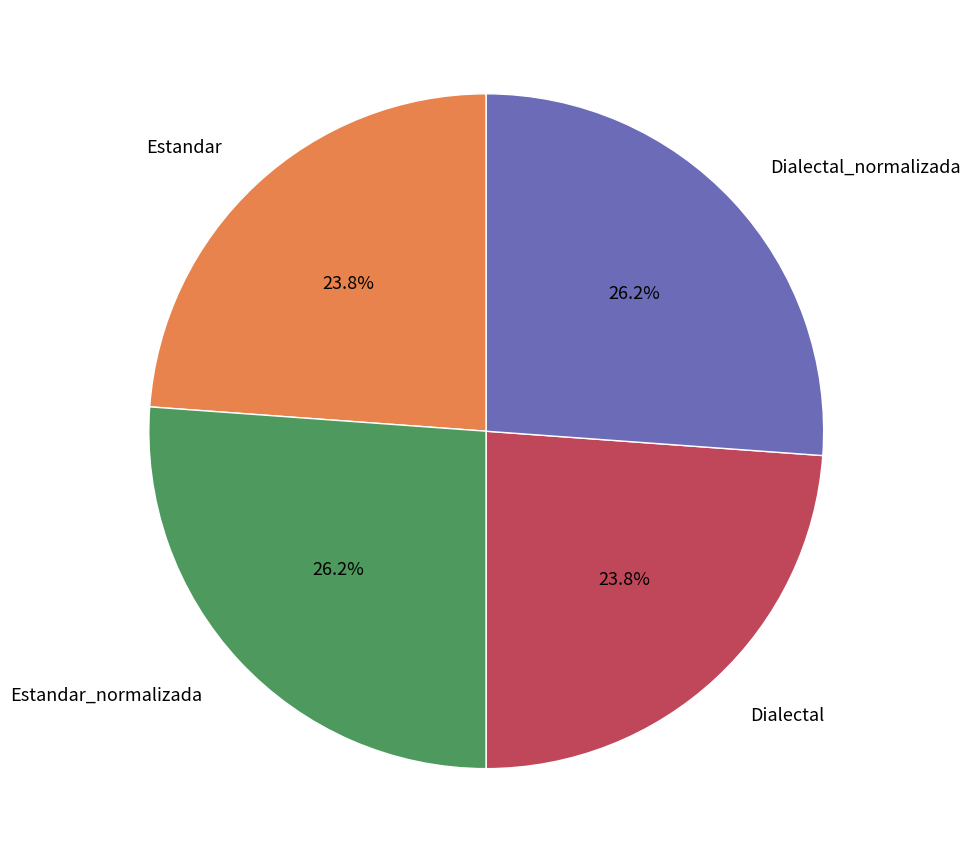

Does any single category account for the majority?

No